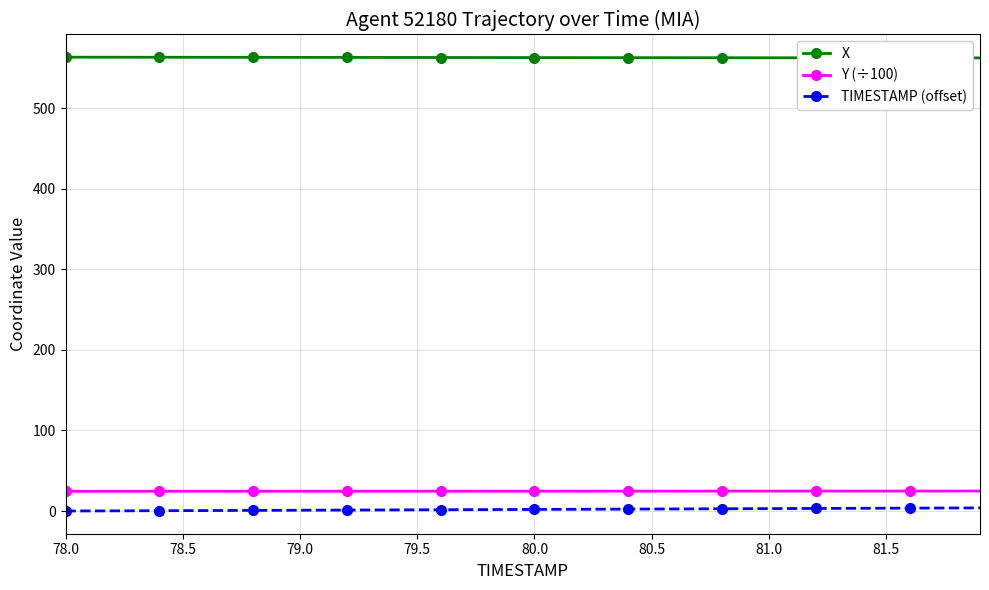

Is this an area chart (filled region under the line)?

No